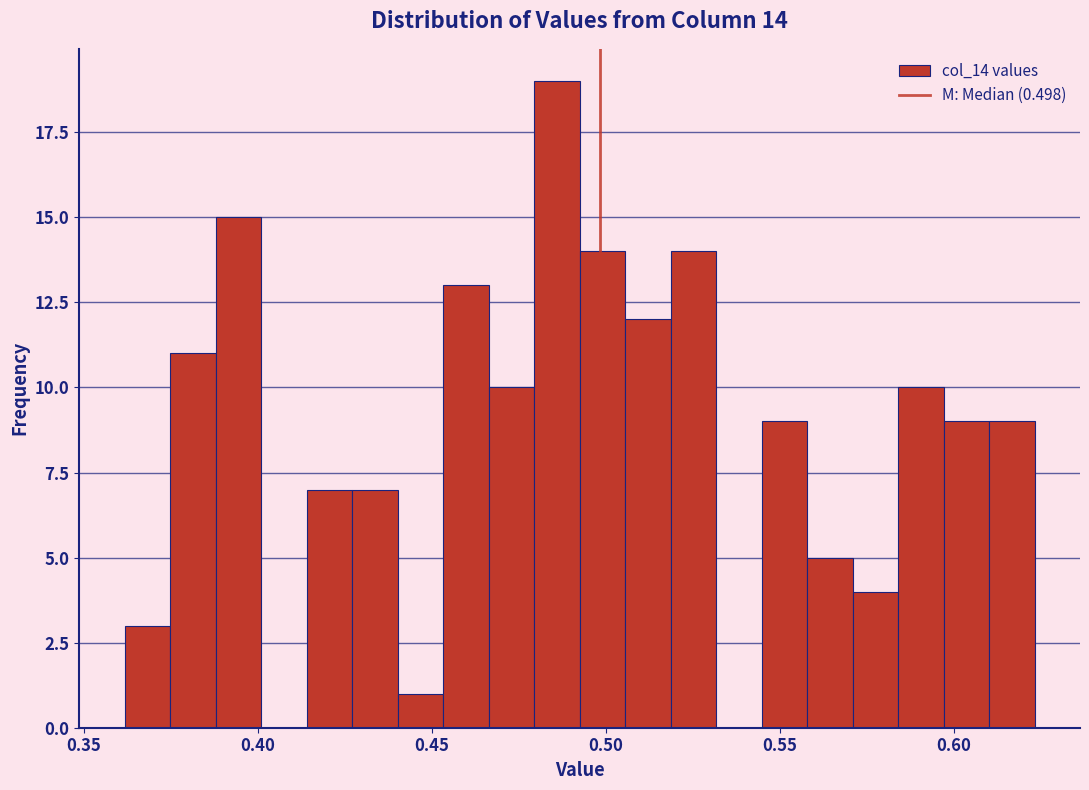

Read against the x-axis, roughly where is the centre of the tallest bar?

0.485